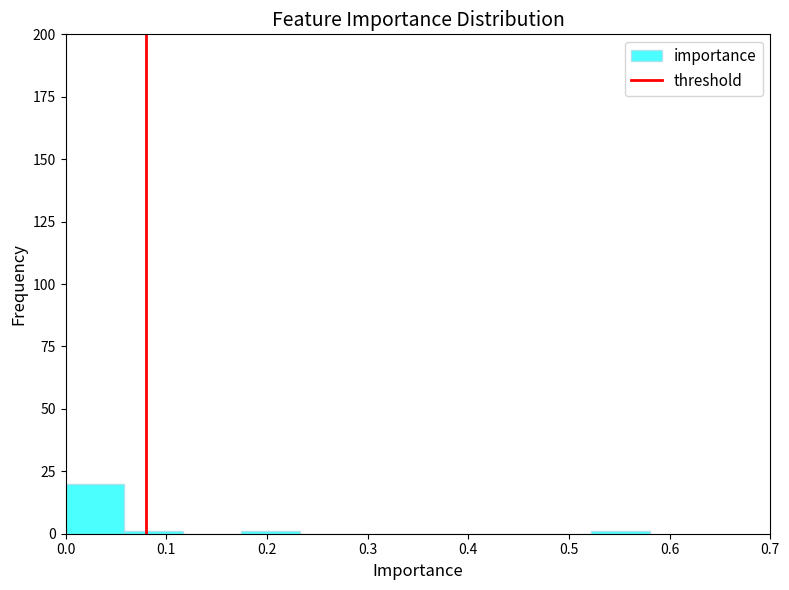

Reading left to right, list every bar in this chart as the range it spans on the x-axis followed by its height. Neither the bar edges nor the heights are printed on the chart, so give them approximately, as read against the axes.

0.00 to 0.06: 20
0.06 to 0.12: under 5
0.12 to 0.17: 0
0.17 to 0.23: under 5
0.23 to 0.29: 0
0.29 to 0.35: 0
0.35 to 0.41: 0
0.41 to 0.46: 0
0.46 to 0.52: 0
0.52 to 0.58: under 5